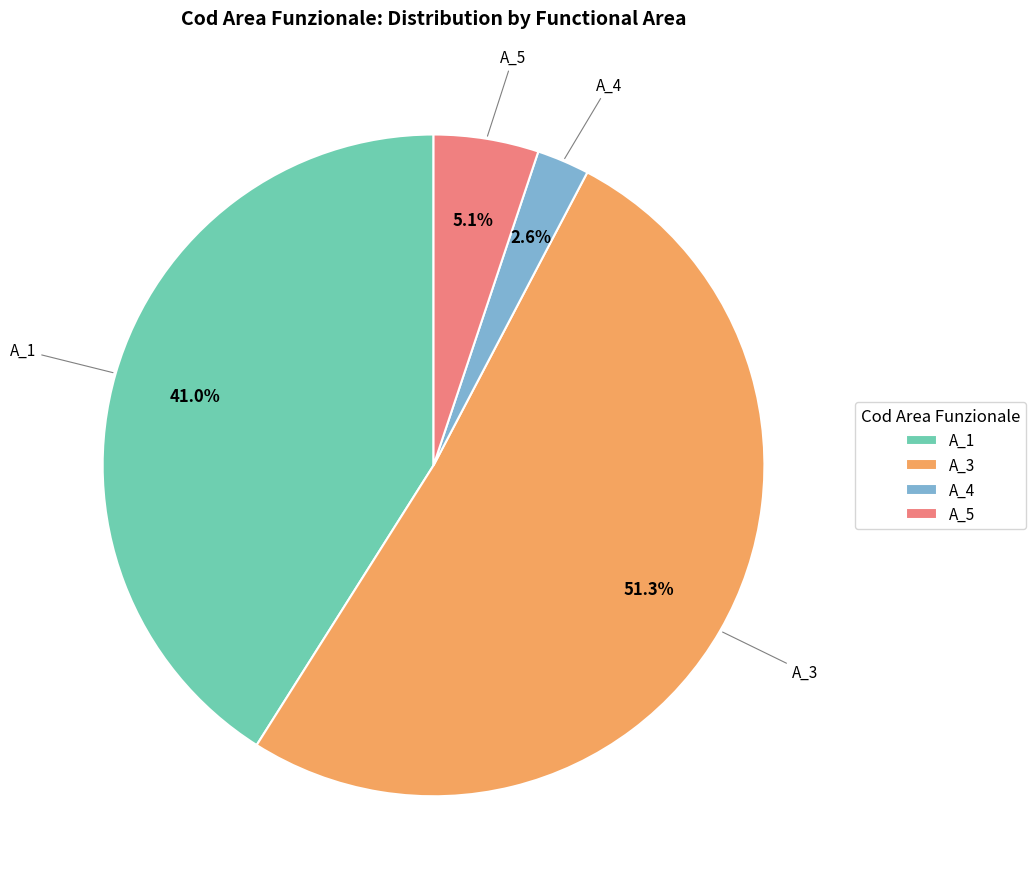

Is there a majority slice in this chart?

Yes